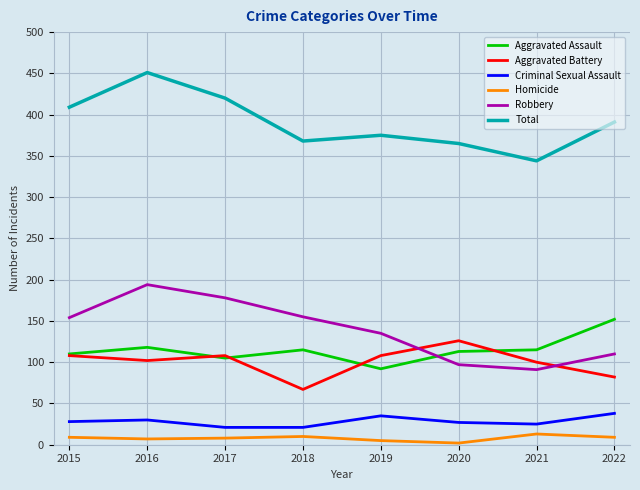

What is the difference between the Total values at 2018 and 2016?

83